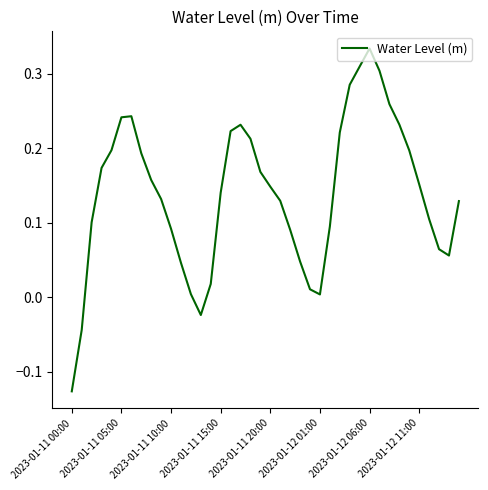

What is the difference between the maximum and minimum values?

0.5